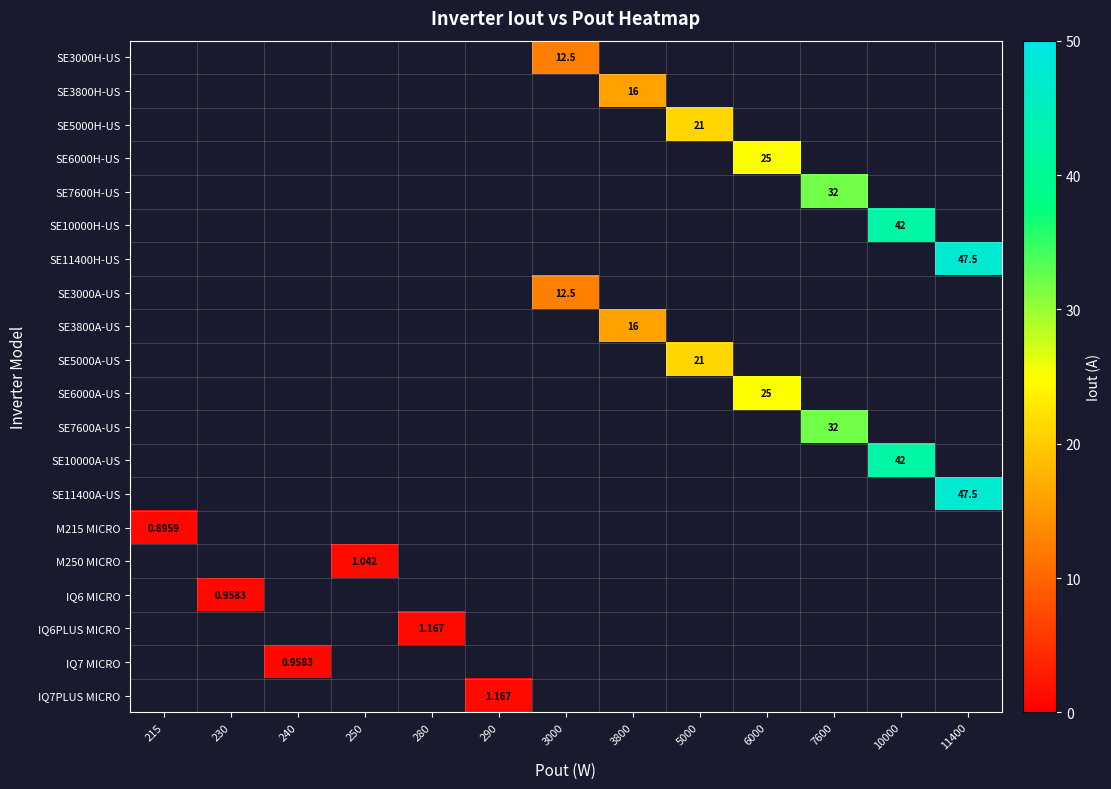

How many distinct data groups are displayed?

20